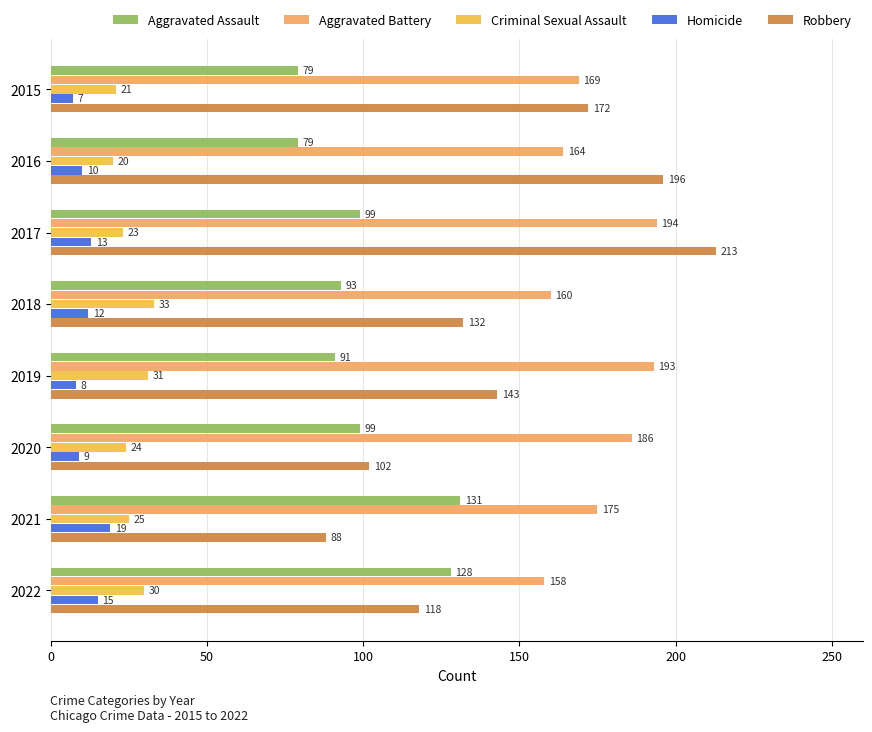

Between 2018 and 2022, which series saw the biggest shift?

Aggravated Assault